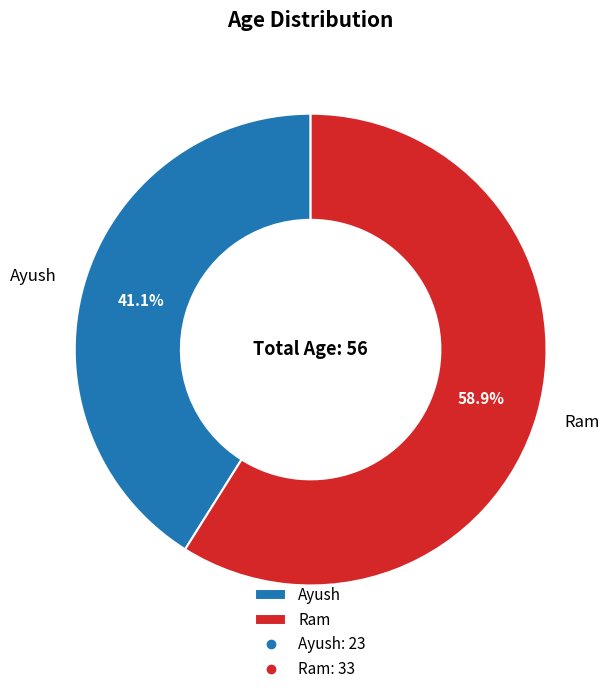

The Ayush slice represents 41% of the pie. True or false?

True